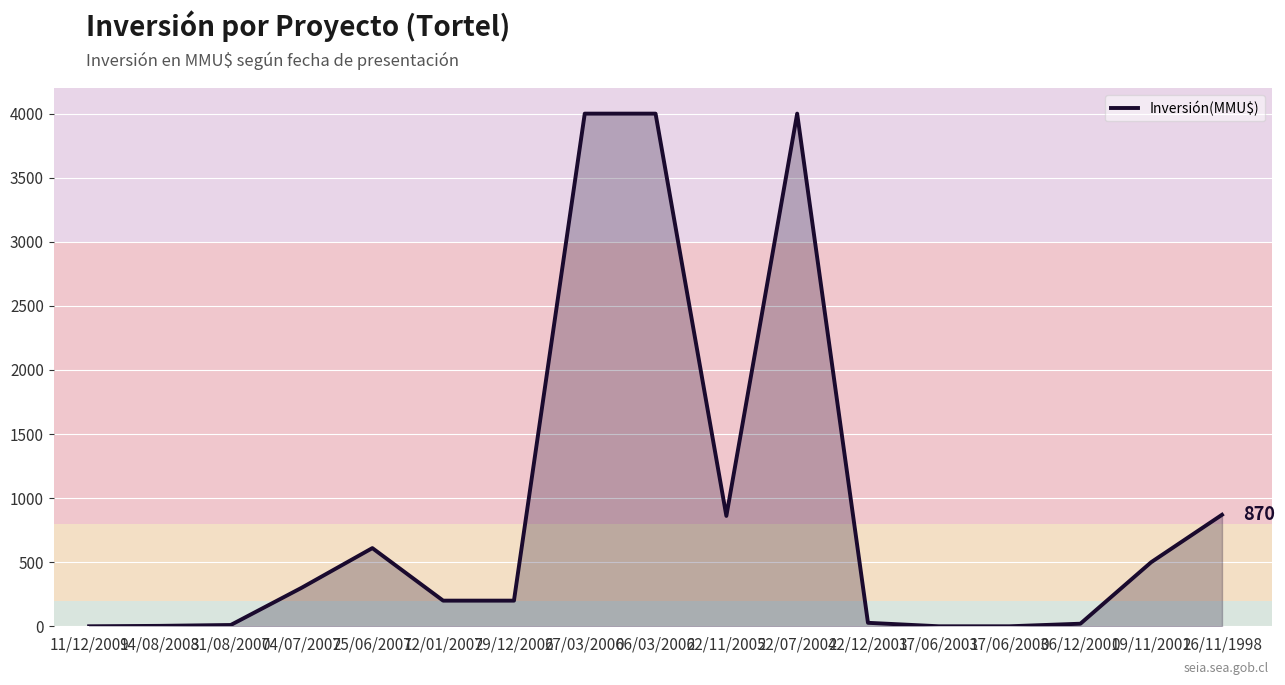

What is the sum of the values at 17/06/2003 and 09/11/2001?

500.0